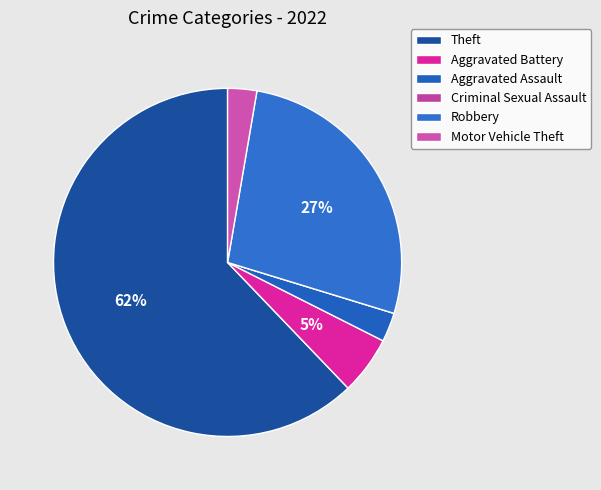

Count the number of slices in the pie.

6